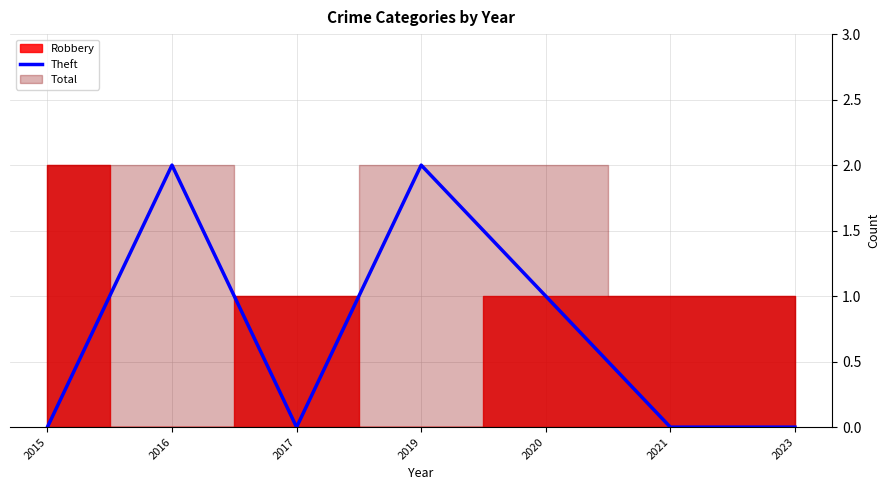

Does the chart have visible grid lines?

Yes